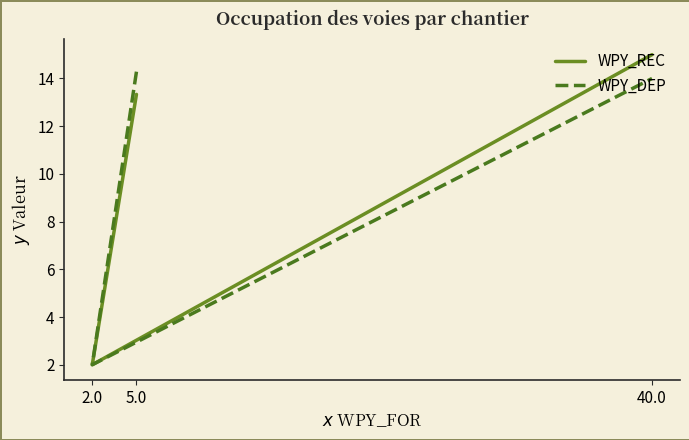

Reading left to right, extract all data points from this chart.

WPY_REC: 13.3	2.0	15.0
WPY_DEP: 14.3	2.0	14.0